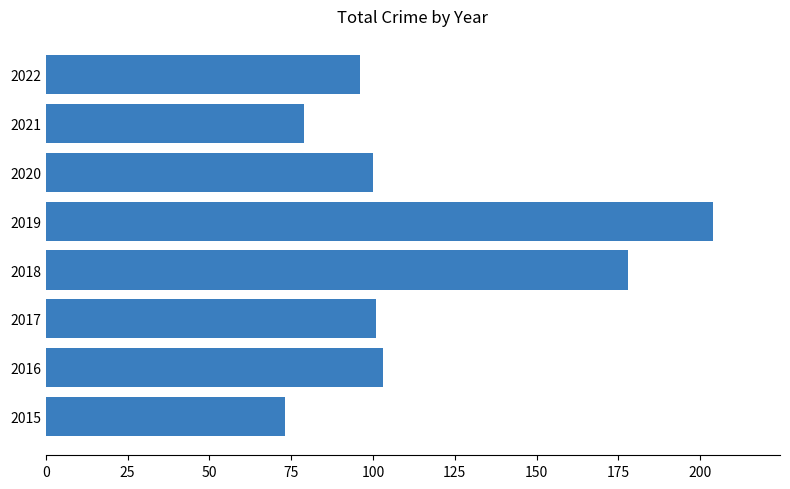

What is the maximum value shown in the chart?

204